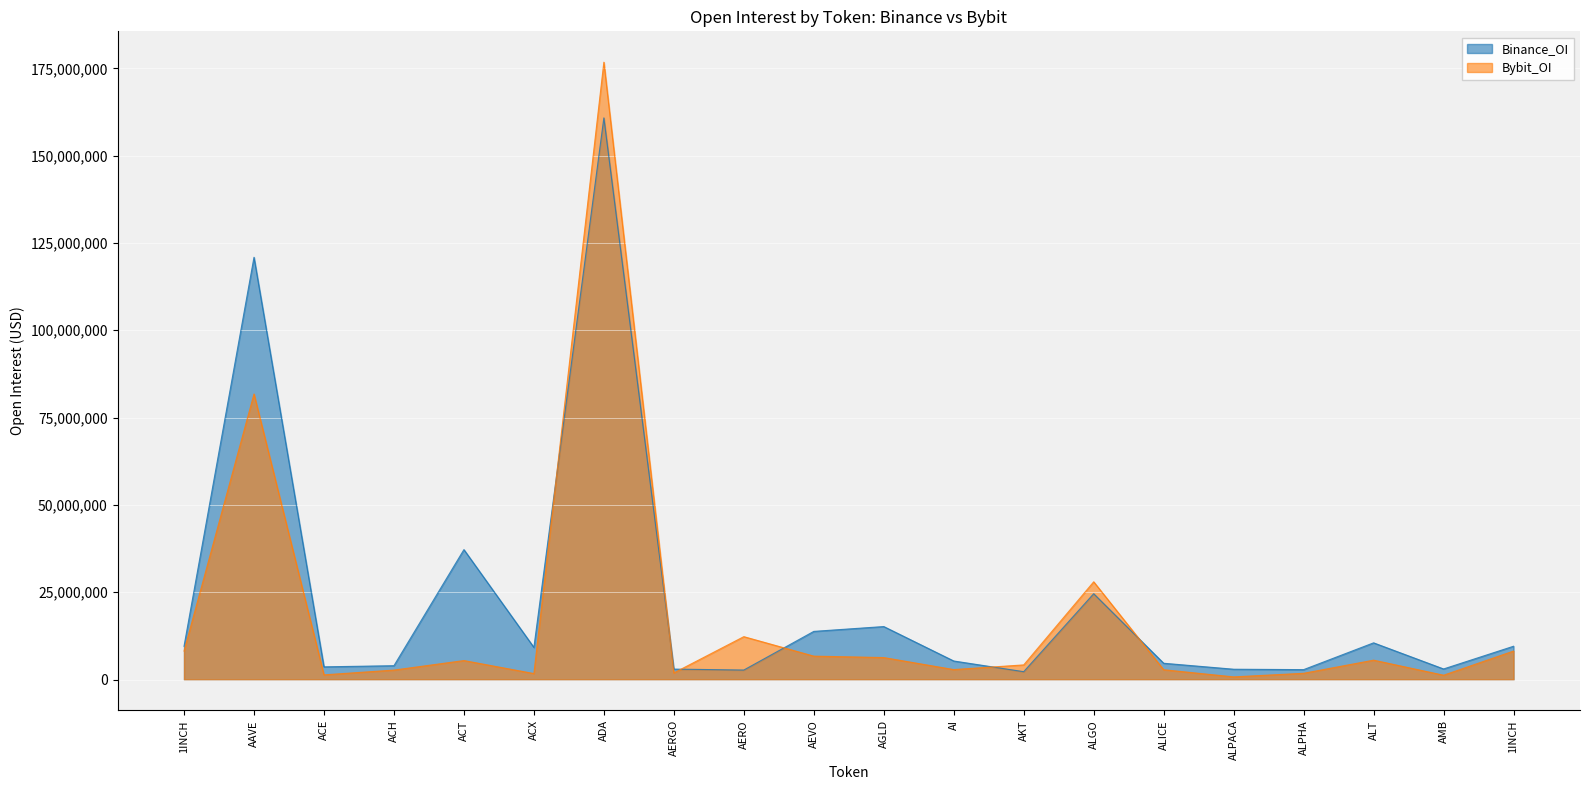

What is the total value across all series at 1INCH?

17724391